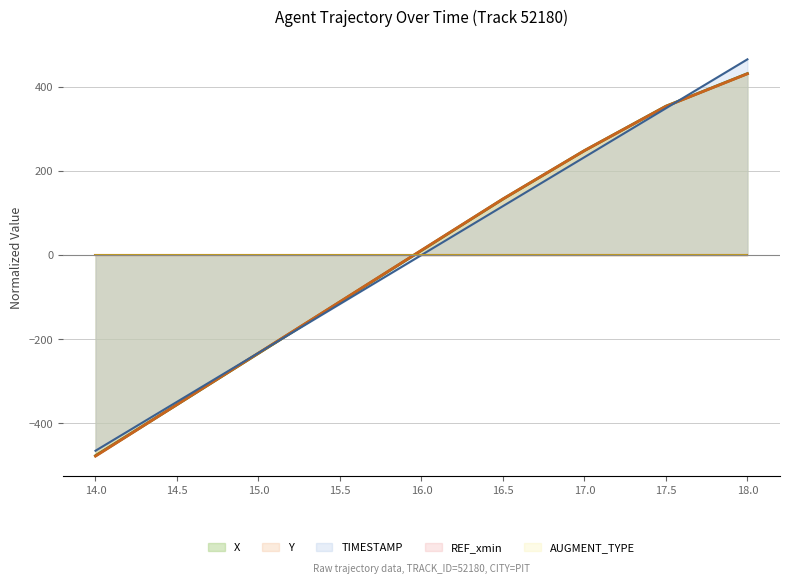

How many lines are shown in the chart?

5